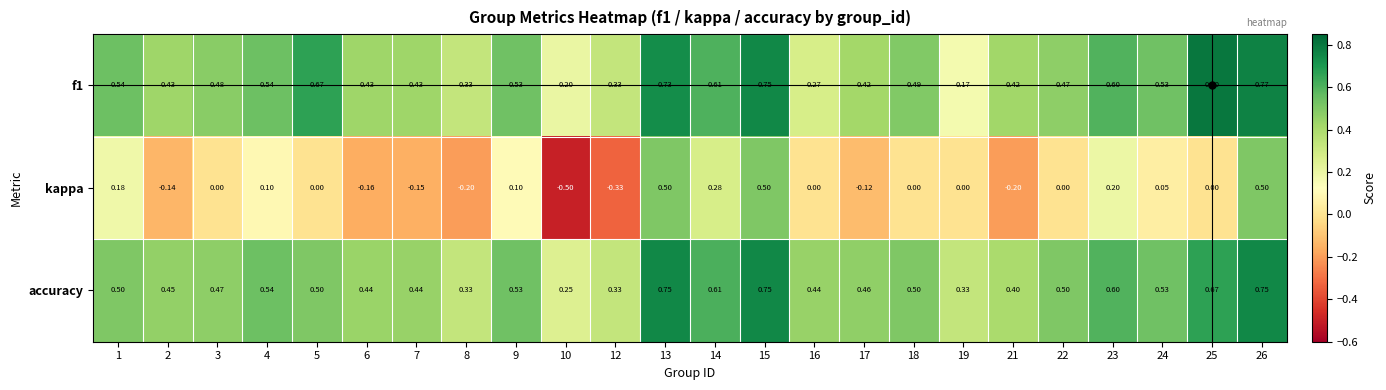

Is the value of kappa at 4 greater than the value of accuracy at 10?

No